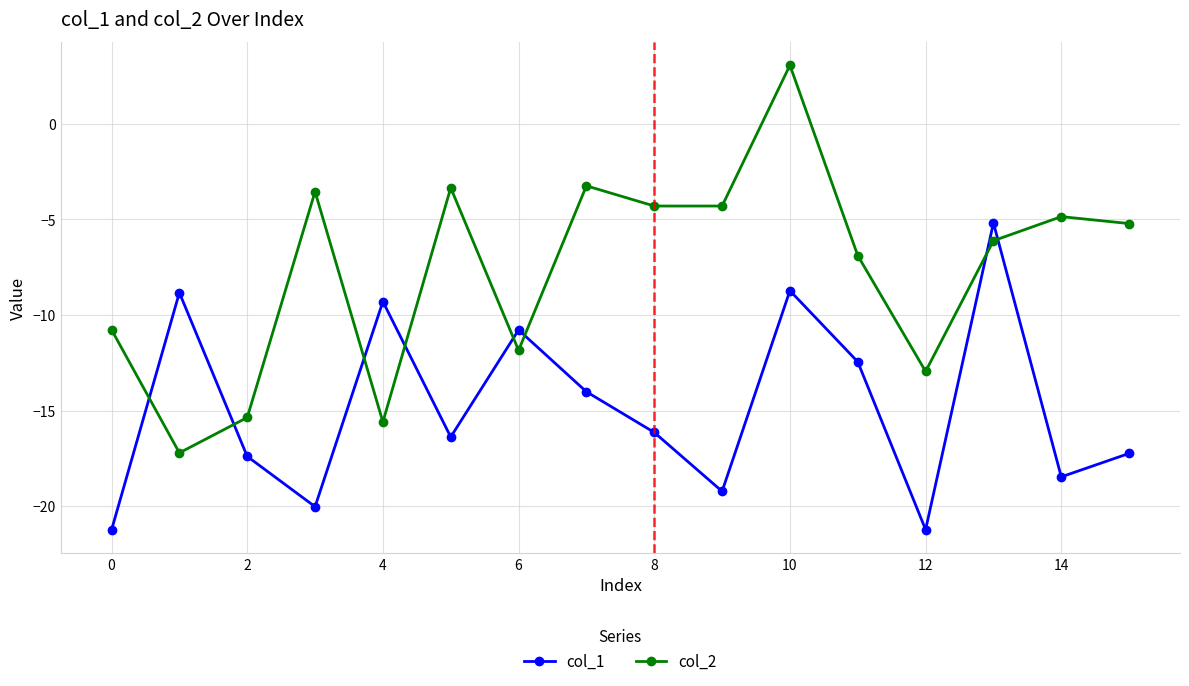

How many lines are shown in the chart?

2